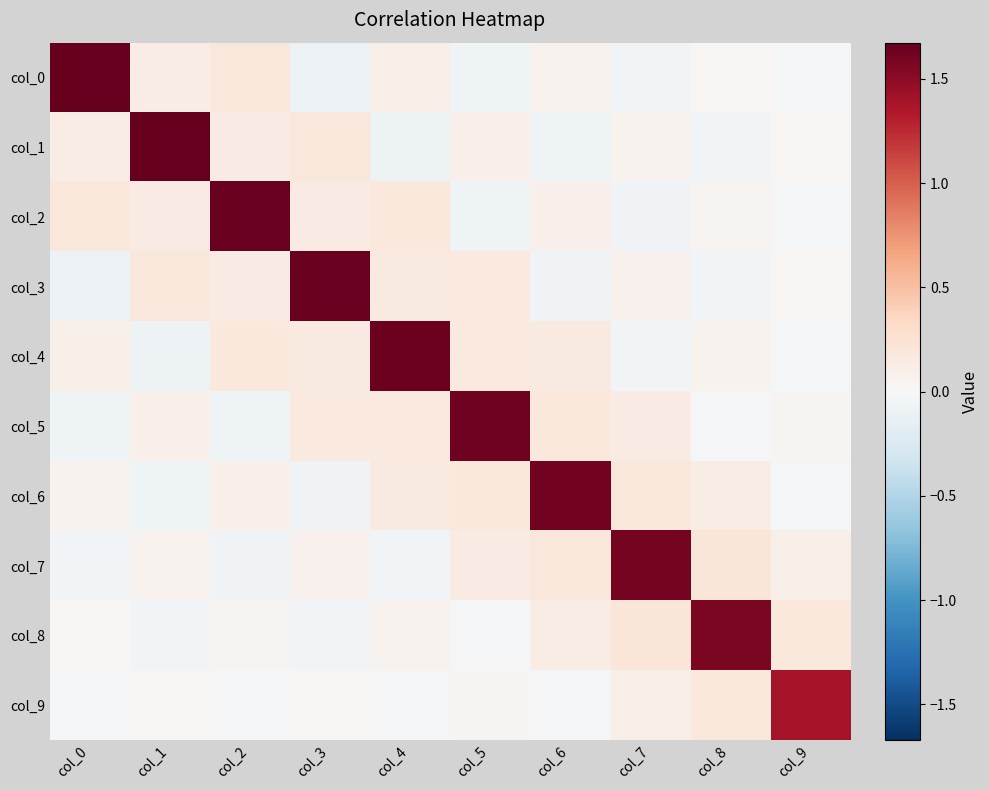

Which has a higher value, col_0 or col_4?

col_0